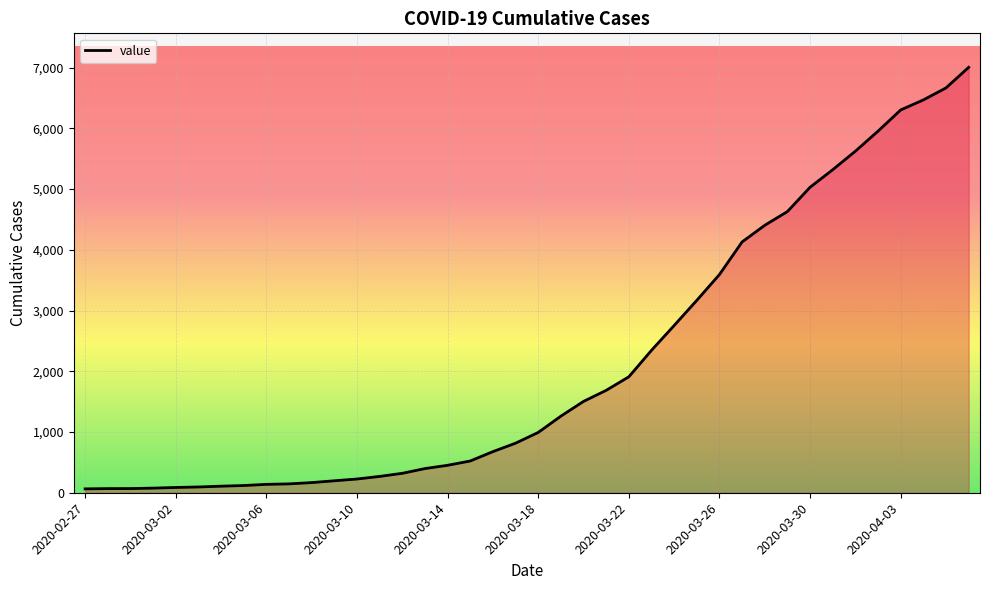

What is the greatest value displayed?

7004